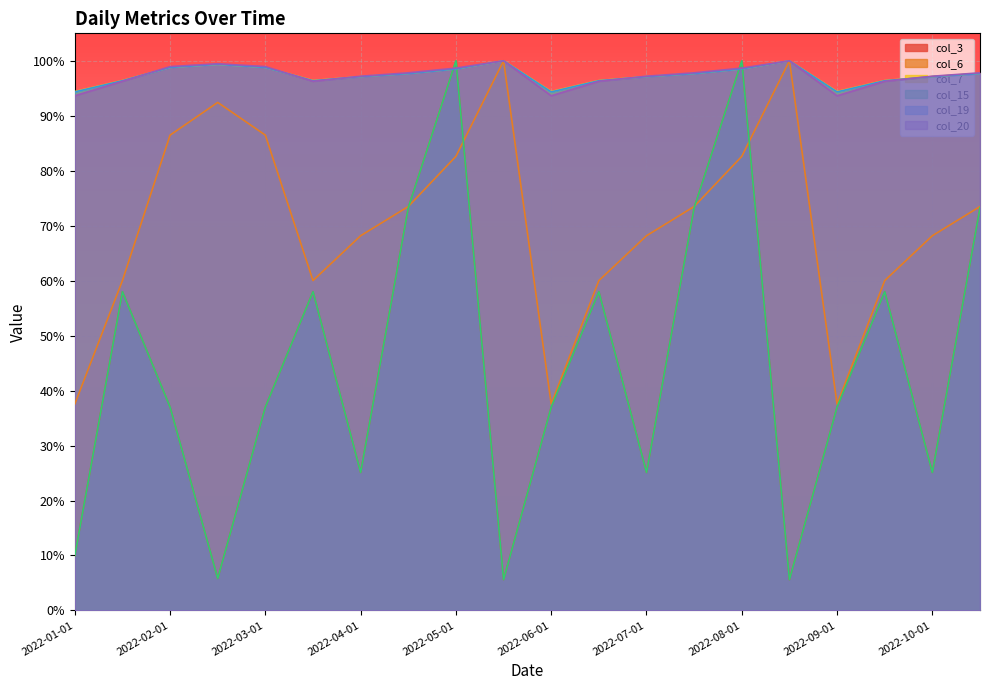

The value of col_7 at 2022-02-01 is 0.6. True or false?

False